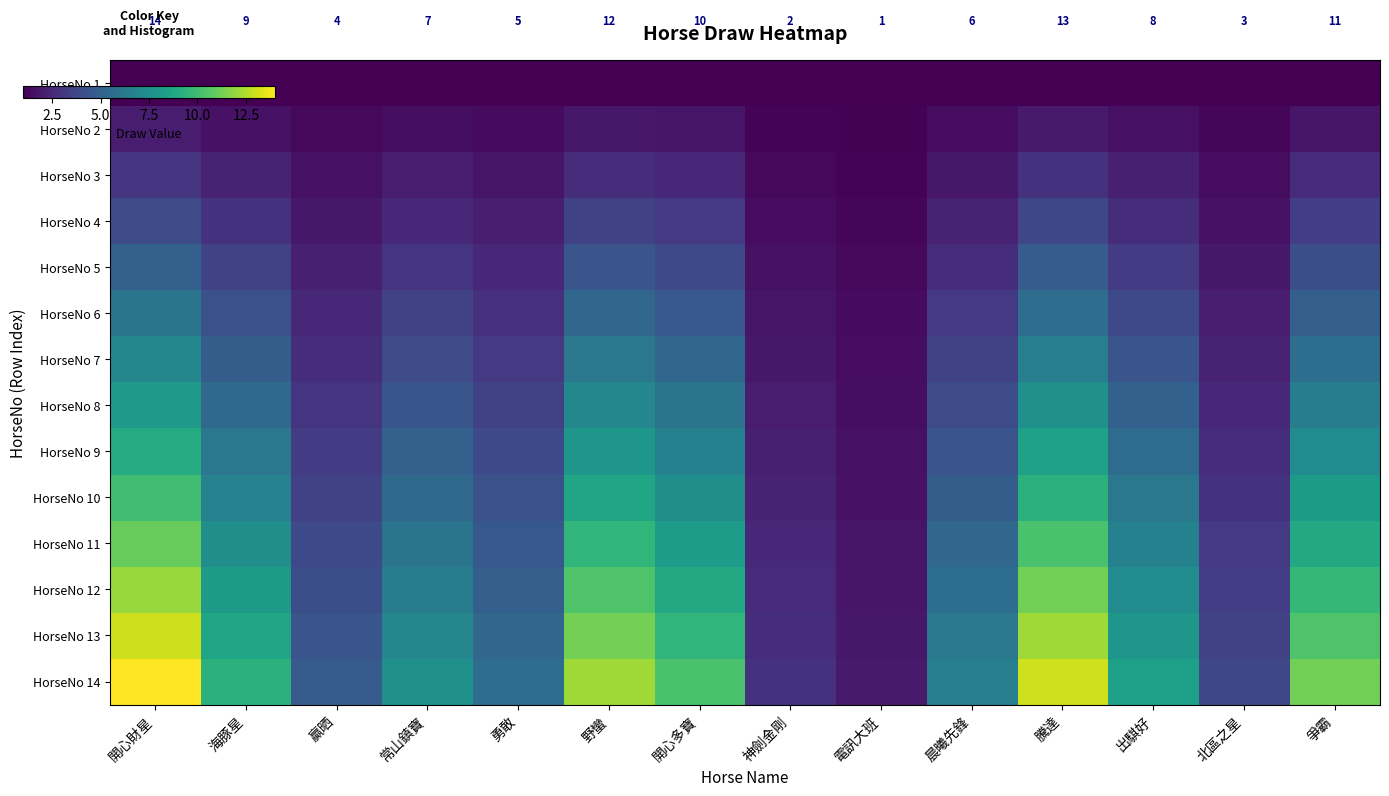

The value of HorseNo 2 at 海豚星 is 0.0. True or false?

False